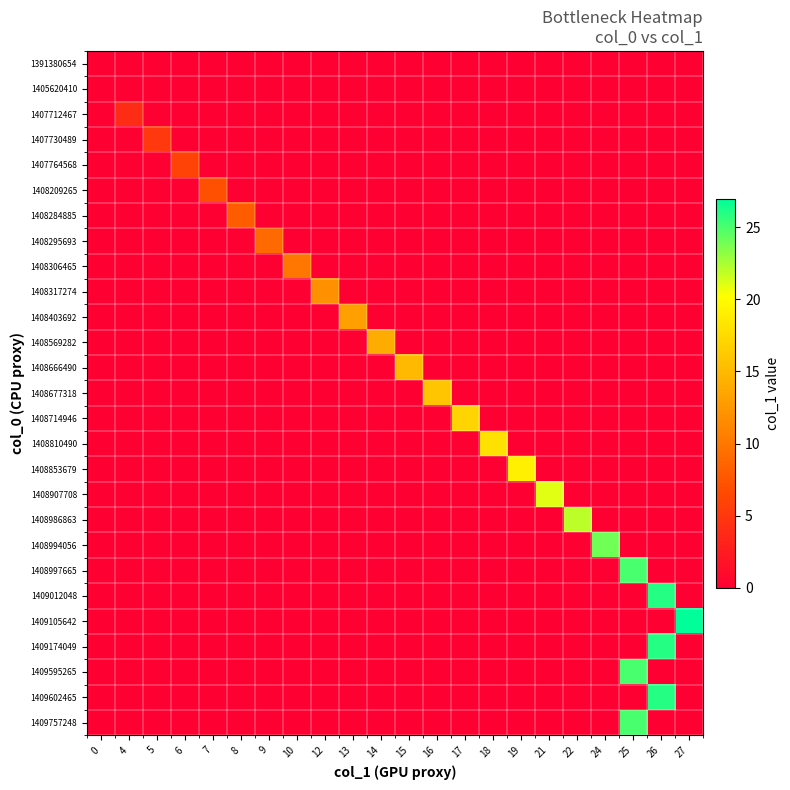

Reading left to right, extract all data points from this chart.

row_0: 0=0	4=0	5=0	6=0	7=0	8=0	9=0	10=0	12=0	13=0	14=0	15=0	16=0	17=0	18=0	19=0	21=0	22=0	24=0	25=0	26=0	27=0
row_1: 0=0	4=0	5=0	6=0	7=0	8=0	9=0	10=0	12=0	13=0	14=0	15=0	16=0	17=0	18=0	19=0	21=0	22=0	24=0	25=0	26=0	27=0
row_2: 0=0	4=4	5=0	6=0	7=0	8=0	9=0	10=0	12=0	13=0	14=0	15=0	16=0	17=0	18=0	19=0	21=0	22=0	24=0	25=0	26=0	27=0
row_3: 0=0	4=0	5=5	6=0	7=0	8=0	9=0	10=0	12=0	13=0	14=0	15=0	16=0	17=0	18=0	19=0	21=0	22=0	24=0	25=0	26=0	27=0
row_4: 0=0	4=0	5=0	6=6	7=0	8=0	9=0	10=0	12=0	13=0	14=0	15=0	16=0	17=0	18=0	19=0	21=0	22=0	24=0	25=0	26=0	27=0
row_5: 0=0	4=0	5=0	6=0	7=7	8=0	9=0	10=0	12=0	13=0	14=0	15=0	16=0	17=0	18=0	19=0	21=0	22=0	24=0	25=0	26=0	27=0
row_6: 0=0	4=0	5=0	6=0	7=0	8=8	9=0	10=0	12=0	13=0	14=0	15=0	16=0	17=0	18=0	19=0	21=0	22=0	24=0	25=0	26=0	27=0
row_7: 0=0	4=0	5=0	6=0	7=0	8=0	9=9	10=0	12=0	13=0	14=0	15=0	16=0	17=0	18=0	19=0	21=0	22=0	24=0	25=0	26=0	27=0
row_8: 0=0	4=0	5=0	6=0	7=0	8=0	9=0	10=10	12=0	13=0	14=0	15=0	16=0	17=0	18=0	19=0	21=0	22=0	24=0	25=0	26=0	27=0
row_9: 0=0	4=0	5=0	6=0	7=0	8=0	9=0	10=0	12=12	13=0	14=0	15=0	16=0	17=0	18=0	19=0	21=0	22=0	24=0	25=0	26=0	27=0
row_10: 0=0	4=0	5=0	6=0	7=0	8=0	9=0	10=0	12=0	13=13	14=0	15=0	16=0	17=0	18=0	19=0	21=0	22=0	24=0	25=0	26=0	27=0
row_11: 0=0	4=0	5=0	6=0	7=0	8=0	9=0	10=0	12=0	13=0	14=14	15=0	16=0	17=0	18=0	19=0	21=0	22=0	24=0	25=0	26=0	27=0
row_12: 0=0	4=0	5=0	6=0	7=0	8=0	9=0	10=0	12=0	13=0	14=0	15=15	16=0	17=0	18=0	19=0	21=0	22=0	24=0	25=0	26=0	27=0
row_13: 0=0	4=0	5=0	6=0	7=0	8=0	9=0	10=0	12=0	13=0	14=0	15=0	16=16	17=0	18=0	19=0	21=0	22=0	24=0	25=0	26=0	27=0
row_14: 0=0	4=0	5=0	6=0	7=0	8=0	9=0	10=0	12=0	13=0	14=0	15=0	16=0	17=17	18=0	19=0	21=0	22=0	24=0	25=0	26=0	27=0
row_15: 0=0	4=0	5=0	6=0	7=0	8=0	9=0	10=0	12=0	13=0	14=0	15=0	16=0	17=0	18=18	19=0	21=0	22=0	24=0	25=0	26=0	27=0
row_16: 0=0	4=0	5=0	6=0	7=0	8=0	9=0	10=0	12=0	13=0	14=0	15=0	16=0	17=0	18=0	19=19	21=0	22=0	24=0	25=0	26=0	27=0
row_17: 0=0	4=0	5=0	6=0	7=0	8=0	9=0	10=0	12=0	13=0	14=0	15=0	16=0	17=0	18=0	19=0	21=21	22=0	24=0	25=0	26=0	27=0
row_18: 0=0	4=0	5=0	6=0	7=0	8=0	9=0	10=0	12=0	13=0	14=0	15=0	16=0	17=0	18=0	19=0	21=0	22=22	24=0	25=0	26=0	27=0
row_19: 0=0	4=0	5=0	6=0	7=0	8=0	9=0	10=0	12=0	13=0	14=0	15=0	16=0	17=0	18=0	19=0	21=0	22=0	24=24	25=0	26=0	27=0
row_20: 0=0	4=0	5=0	6=0	7=0	8=0	9=0	10=0	12=0	13=0	14=0	15=0	16=0	17=0	18=0	19=0	21=0	22=0	24=0	25=25	26=0	27=0
row_21: 0=0	4=0	5=0	6=0	7=0	8=0	9=0	10=0	12=0	13=0	14=0	15=0	16=0	17=0	18=0	19=0	21=0	22=0	24=0	25=0	26=26	27=0
row_22: 0=0	4=0	5=0	6=0	7=0	8=0	9=0	10=0	12=0	13=0	14=0	15=0	16=0	17=0	18=0	19=0	21=0	22=0	24=0	25=0	26=0	27=27
row_23: 0=0	4=0	5=0	6=0	7=0	8=0	9=0	10=0	12=0	13=0	14=0	15=0	16=0	17=0	18=0	19=0	21=0	22=0	24=0	25=0	26=26	27=0
row_24: 0=0	4=0	5=0	6=0	7=0	8=0	9=0	10=0	12=0	13=0	14=0	15=0	16=0	17=0	18=0	19=0	21=0	22=0	24=0	25=25	26=0	27=0
row_25: 0=0	4=0	5=0	6=0	7=0	8=0	9=0	10=0	12=0	13=0	14=0	15=0	16=0	17=0	18=0	19=0	21=0	22=0	24=0	25=0	26=26	27=0
row_26: 0=0	4=0	5=0	6=0	7=0	8=0	9=0	10=0	12=0	13=0	14=0	15=0	16=0	17=0	18=0	19=0	21=0	22=0	24=0	25=25	26=0	27=0